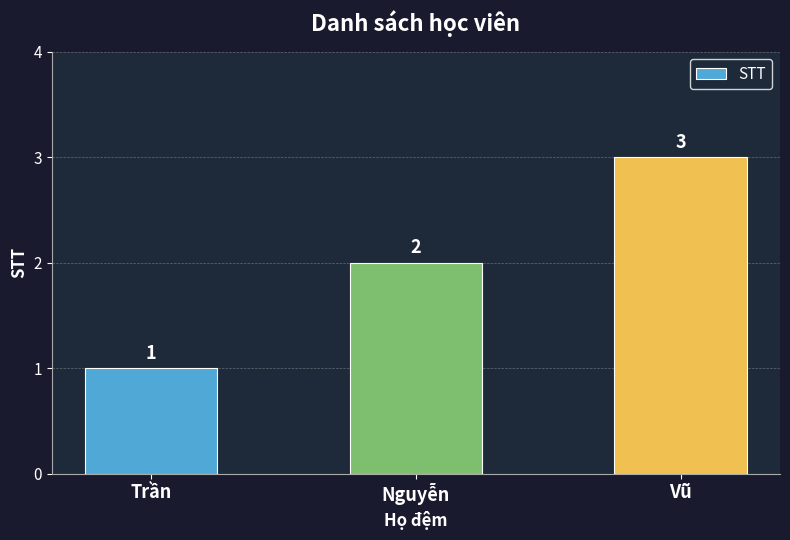

Which category has the highest value across all series?

Vũ